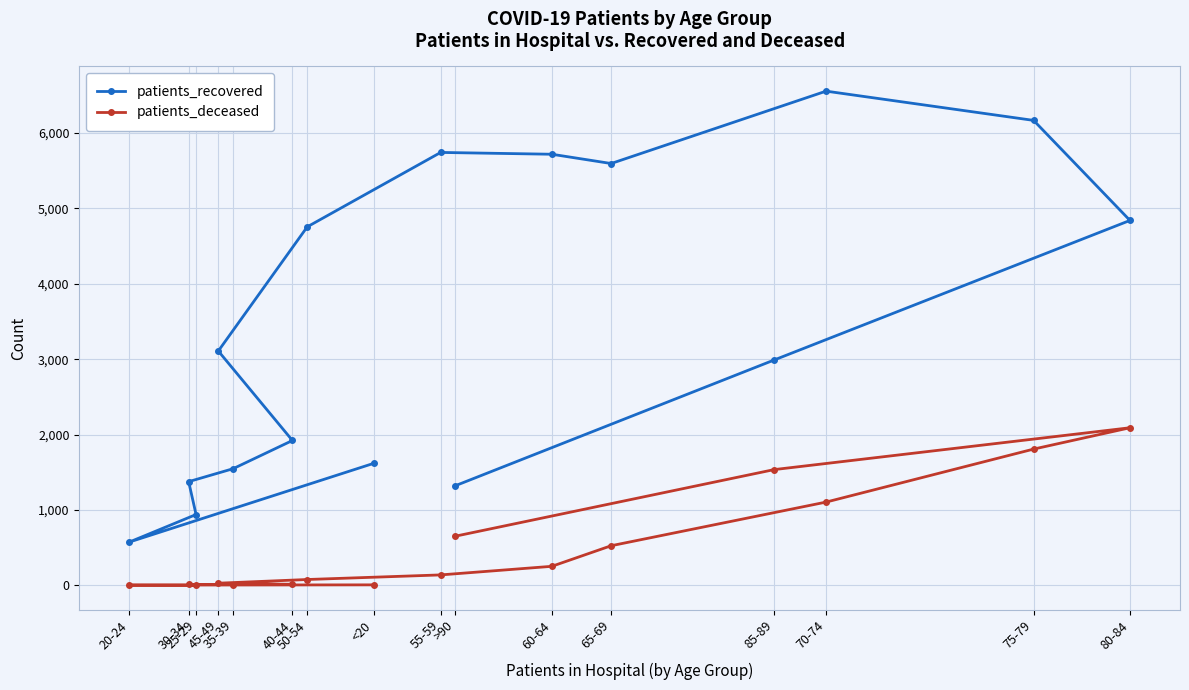

The patients_recovered series shows 939 at 25-29. True or false?

True